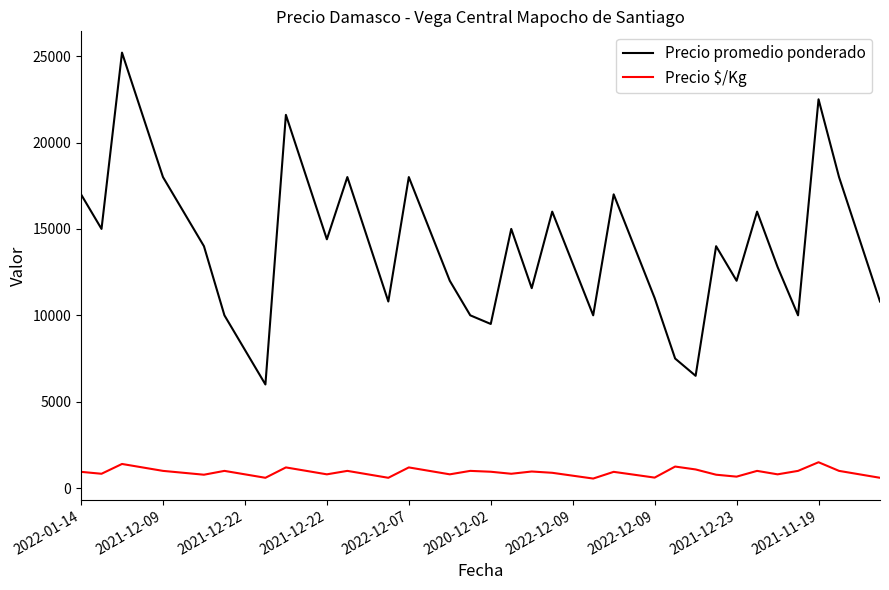

Does the chart display data point markers on the line(s)?

No